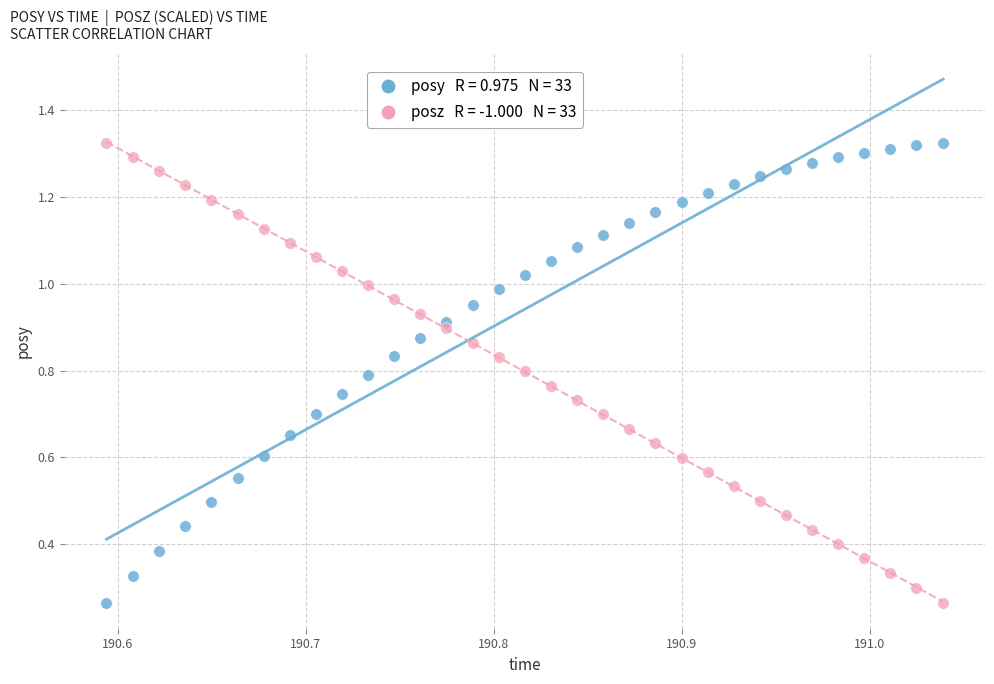

How many data points are displayed?

66